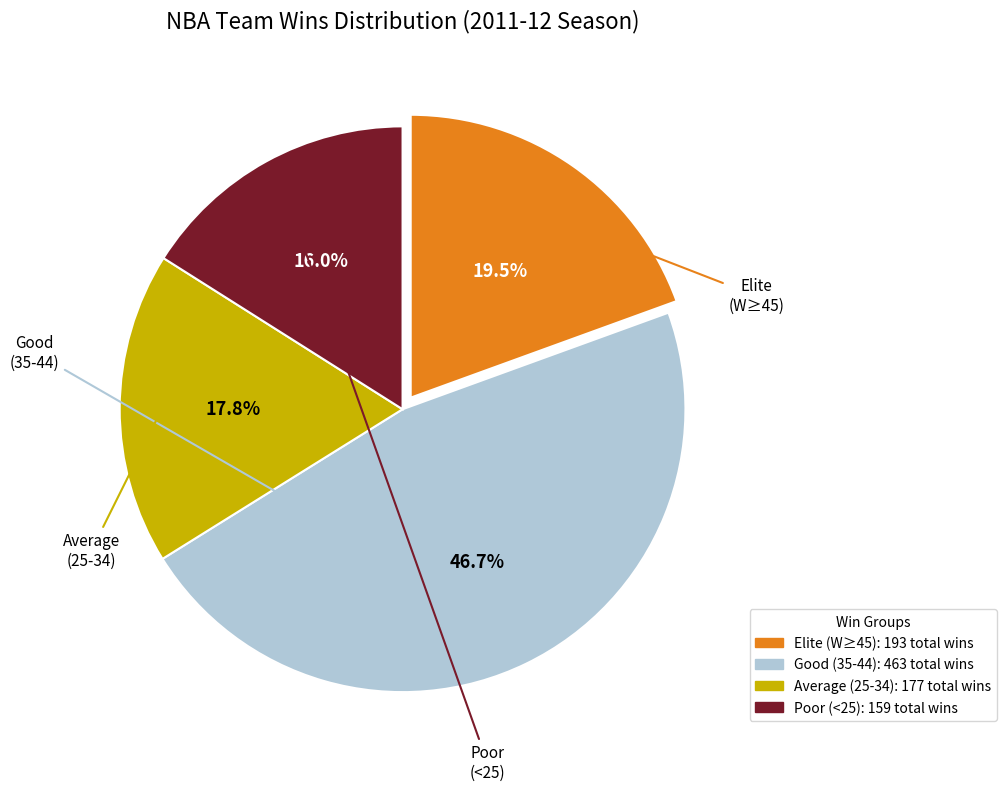

Is there a majority slice in this chart?

No